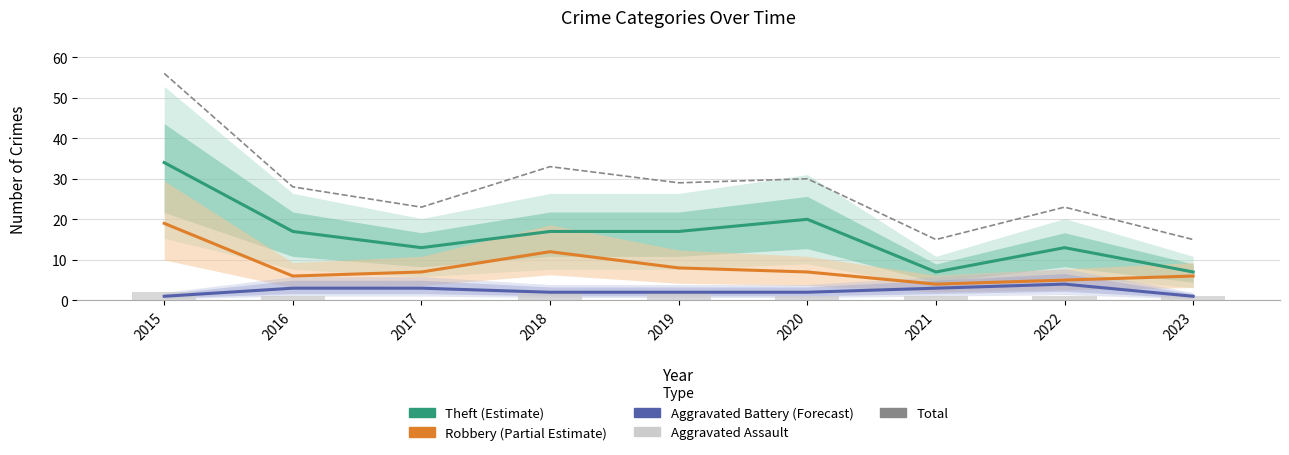

Is the value of Aggravated Assault at 2021 greater than the value of Theft at 2015?

No